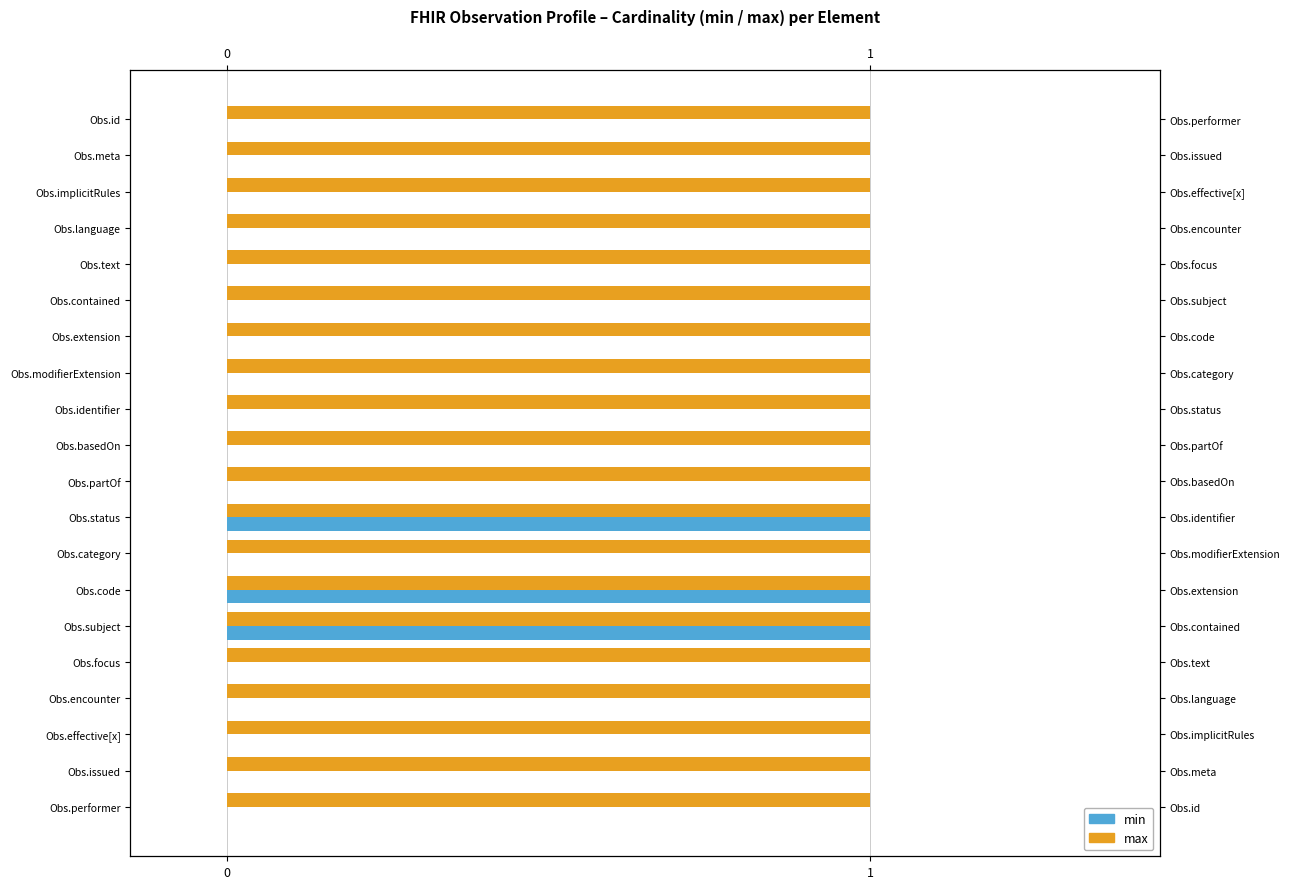

What are all the series names shown in the legend?

min, max